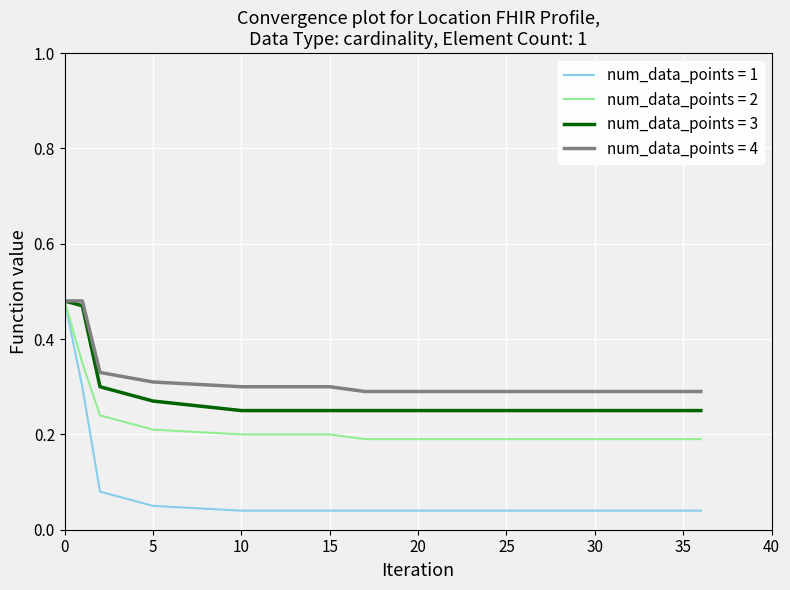

Rank the series by their average value, from lowest to highest.

num_data_points = 1, num_data_points = 2, num_data_points = 3, num_data_points = 4